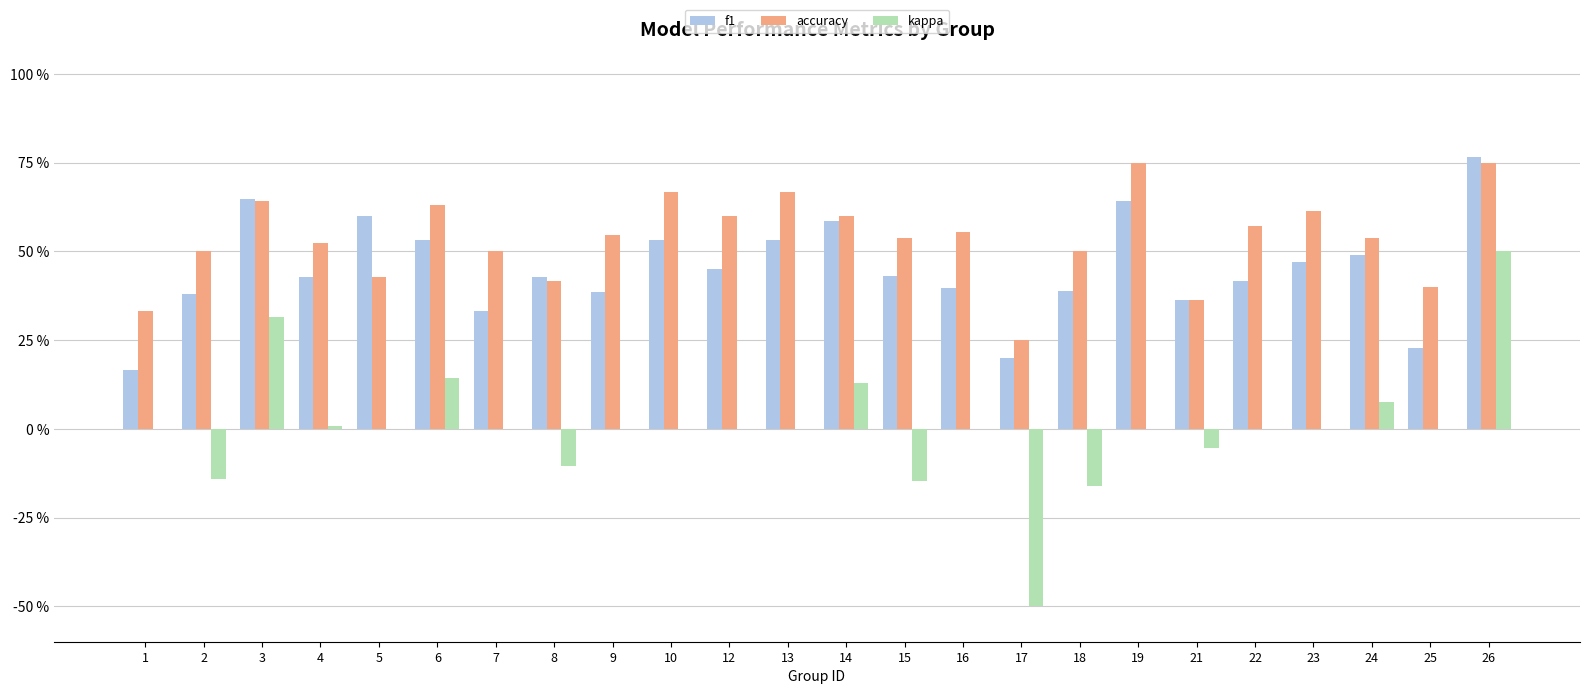

What are all the series names shown in the legend?

f1, accuracy, kappa